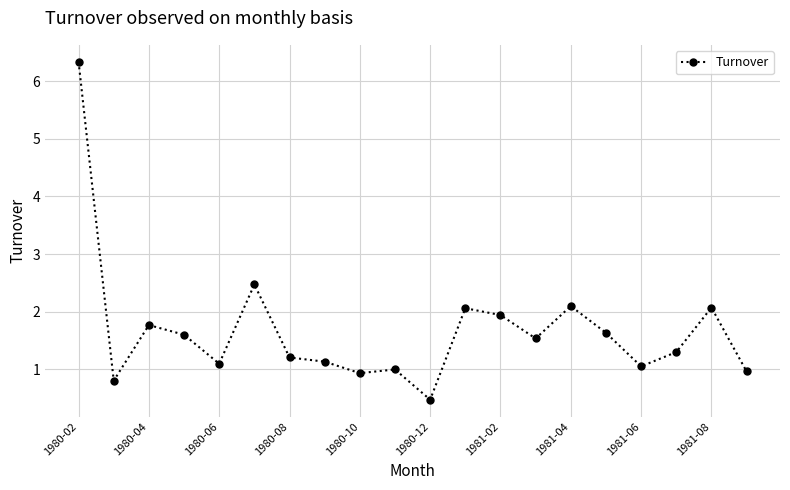

What is the minimum value shown in the chart?

0.5